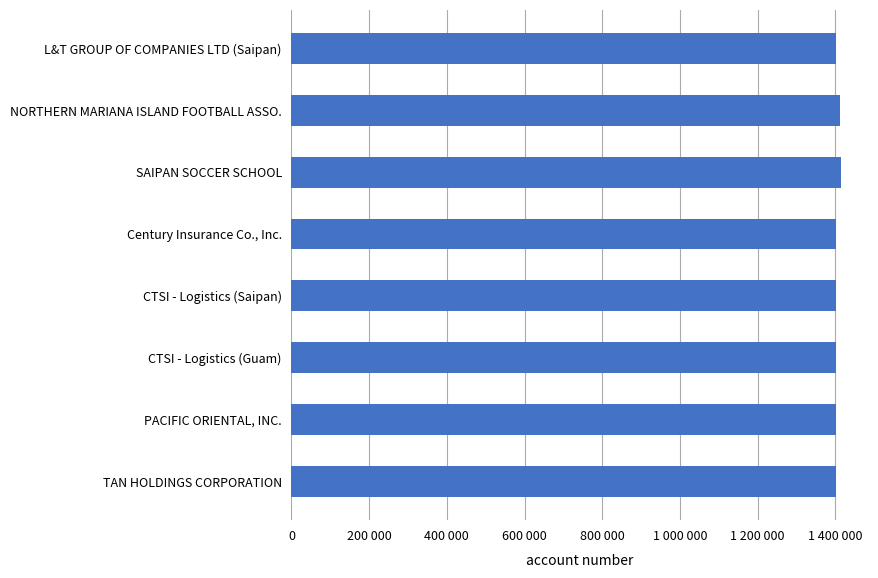

Does the chart contain any negative values?

No